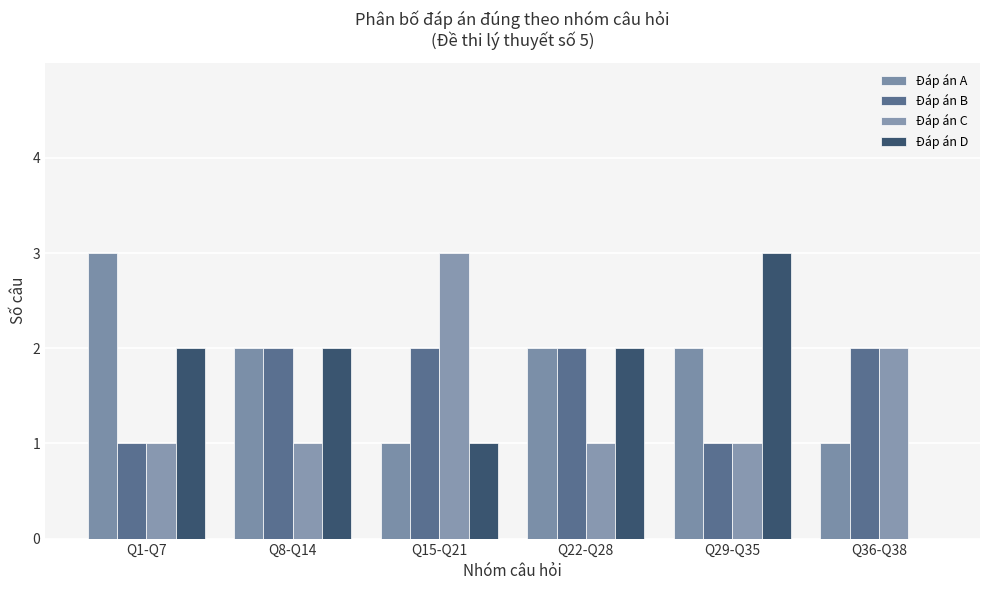

How many groups of bars are there?

6